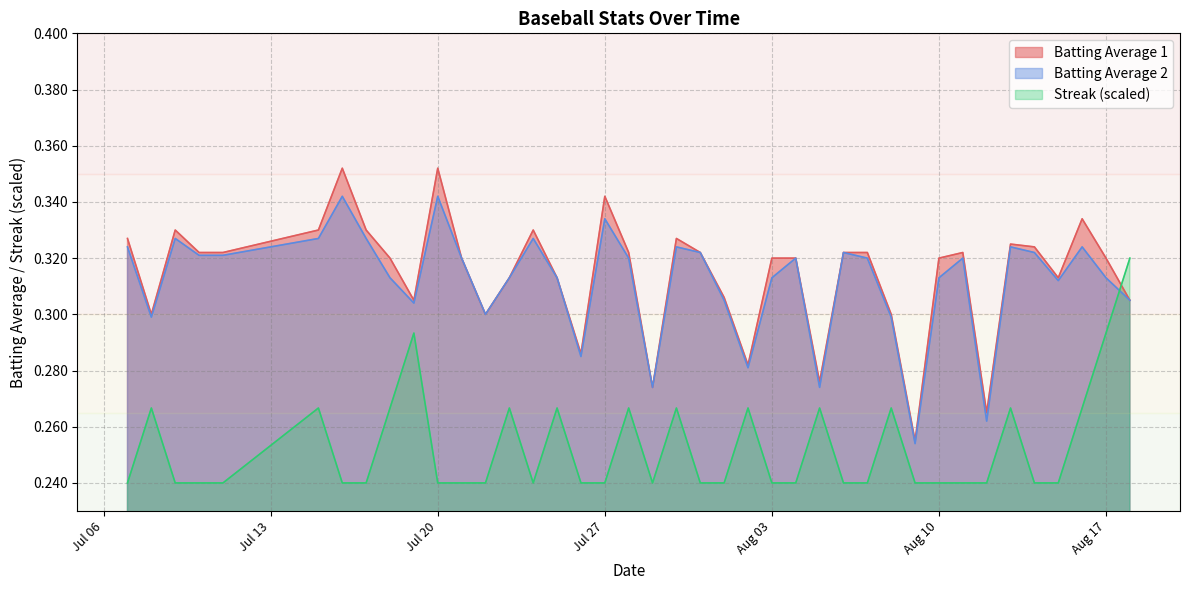

At which label does Batting Average 2 reach its peak?

2010-07-16